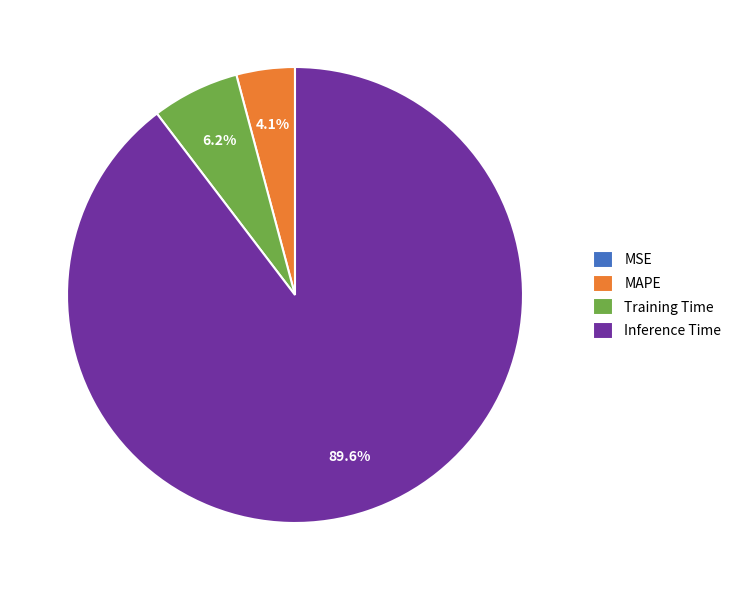

Which category has the biggest portion of the pie?

Inference Time